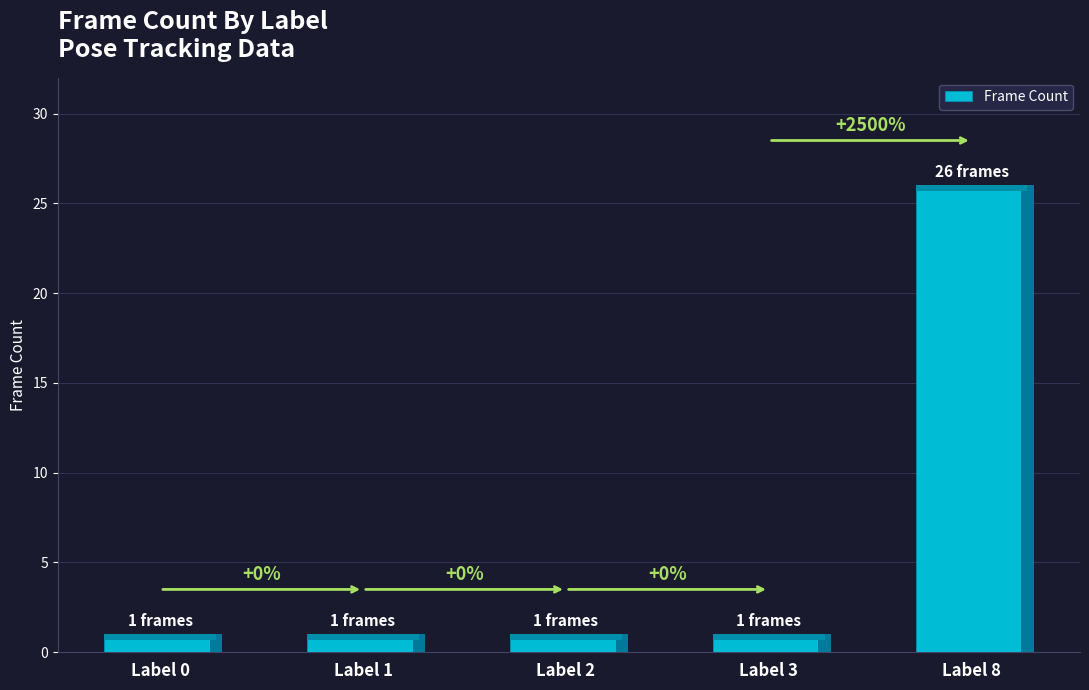

Where is the data nearest to the value 13?

Label 0